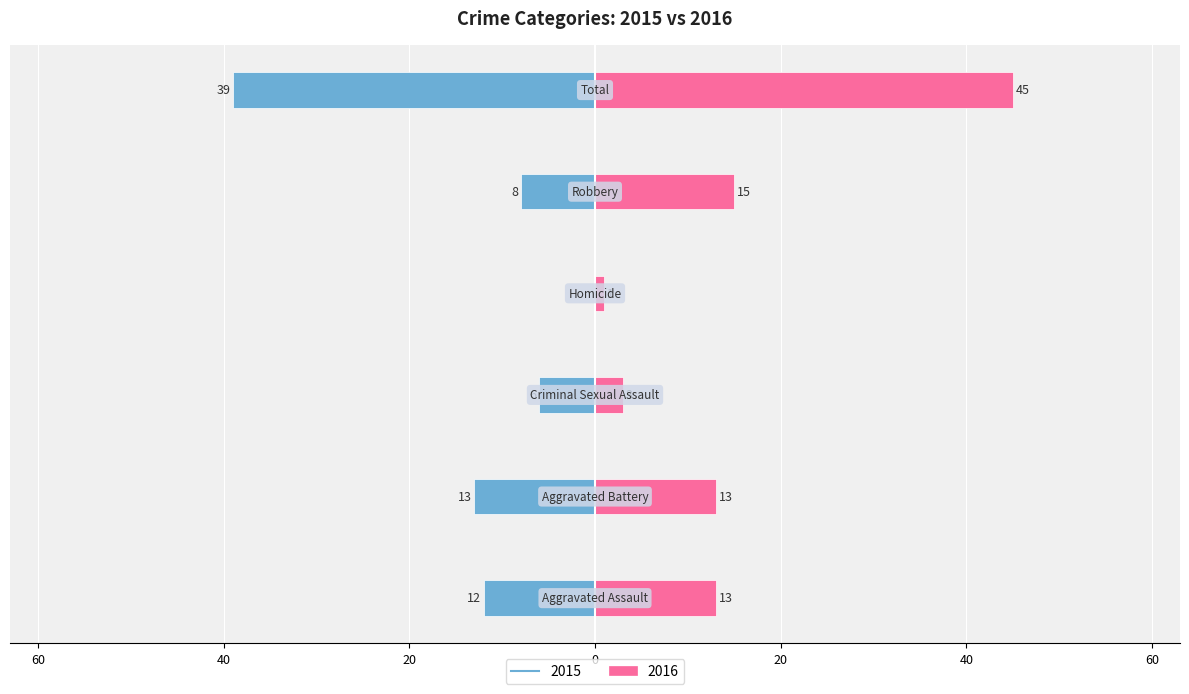

What position from the left is Aggravated Battery?

2